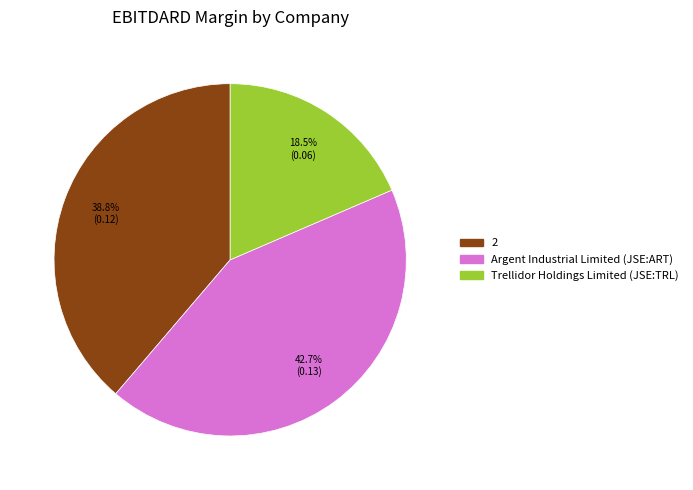

Count the number of slices in the pie.

3